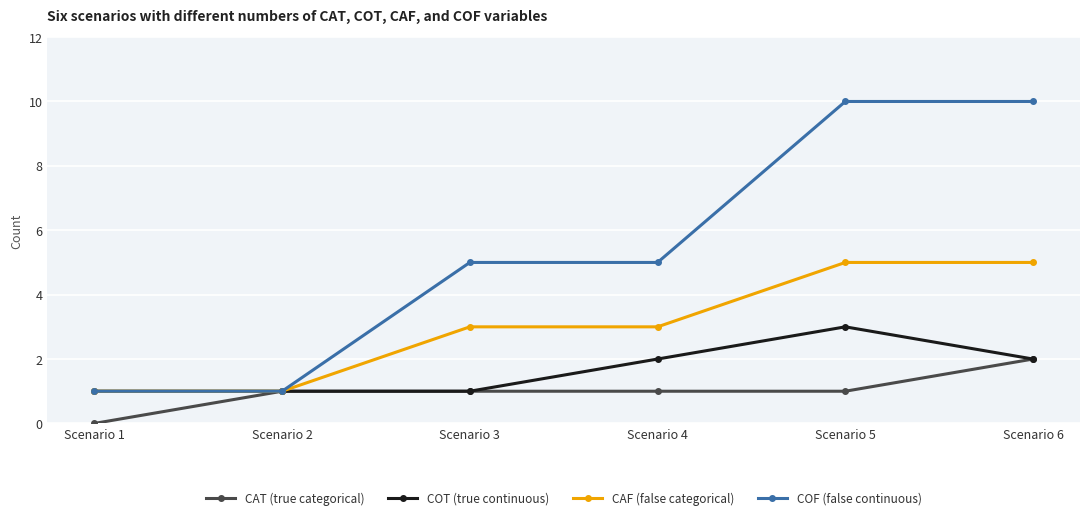

Rank the series by their average value, from highest to lowest.

COF (false continuous), CAF (false categorical), COT (true continuous), CAT (true categorical)